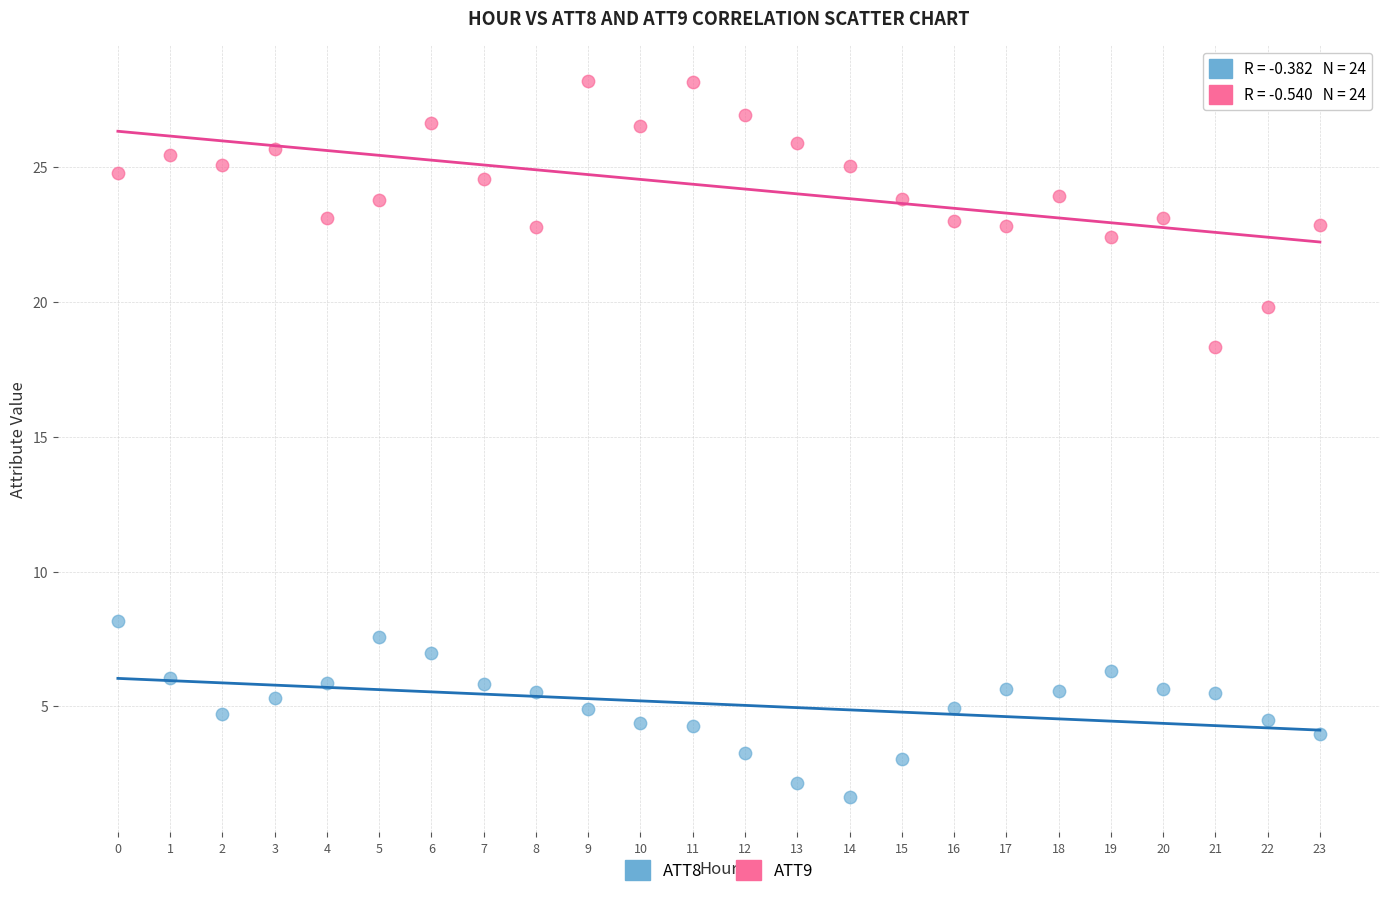

What are all the series names shown in the legend?

ATT8, ATT9